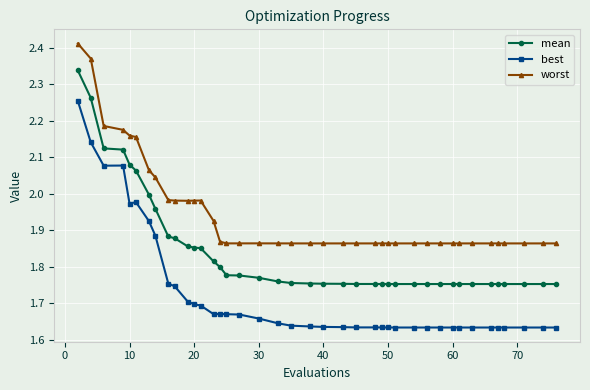

Rank the series by their maximum value, from highest to lowest.

worst, mean, best